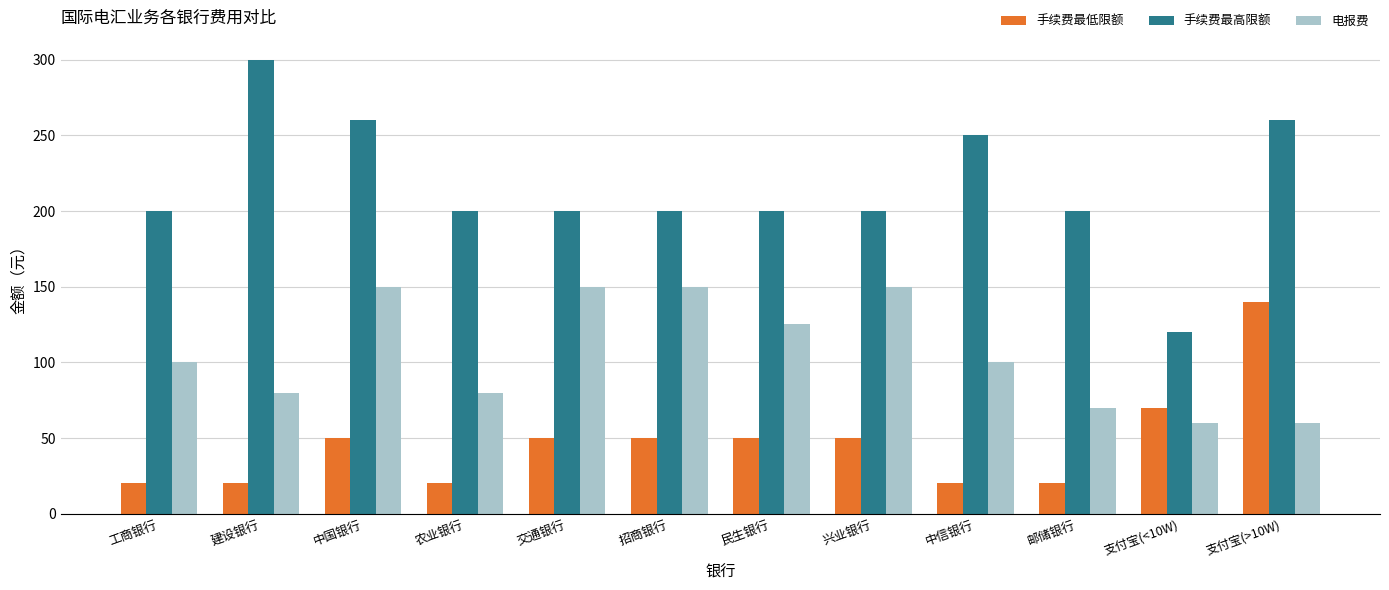

What is the approximate value of 手续费最低限额 at 邮储银行, to the nearest 5?

20